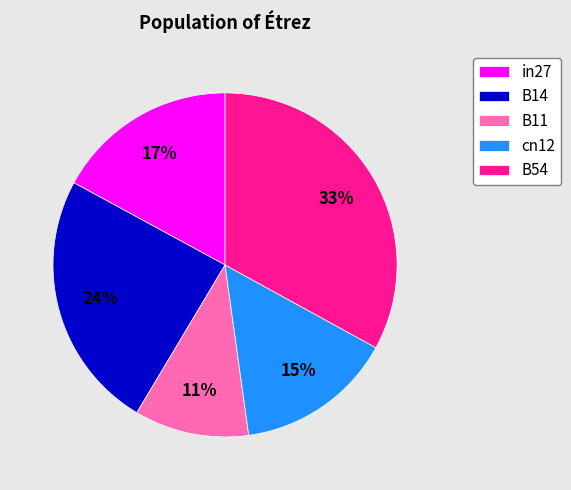

Is there any slice that represents more than half of the pie?

No